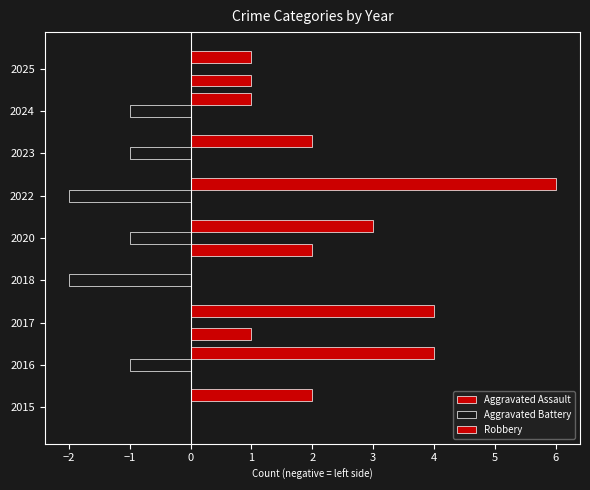

What is the difference between the second highest and second lowest values in the Aggravated Battery series?

2